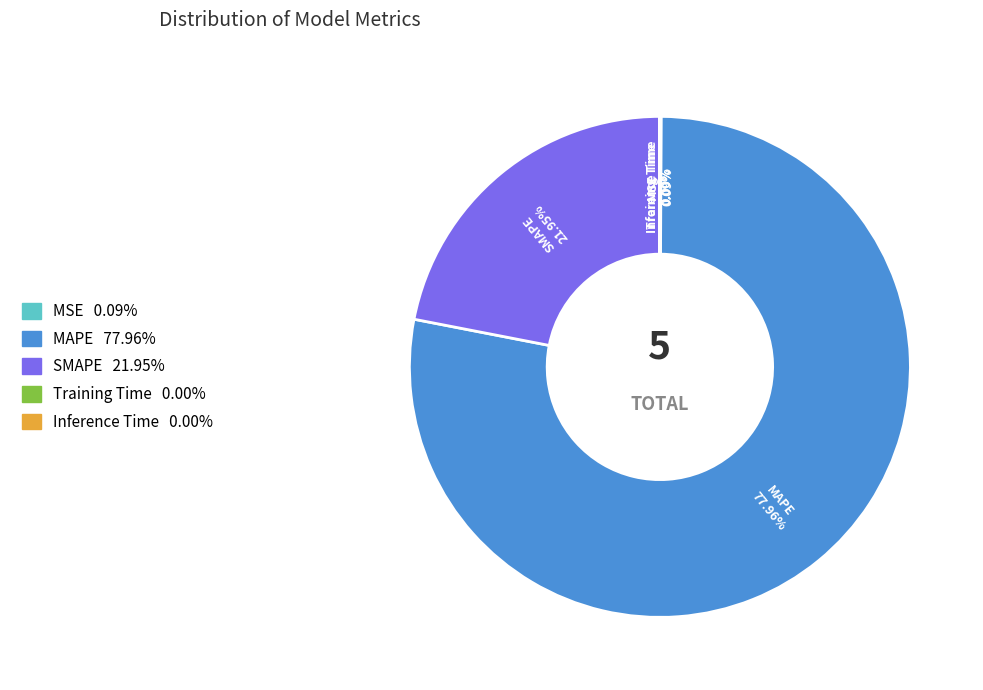

Does MAPE represent more than half of the total?

Yes